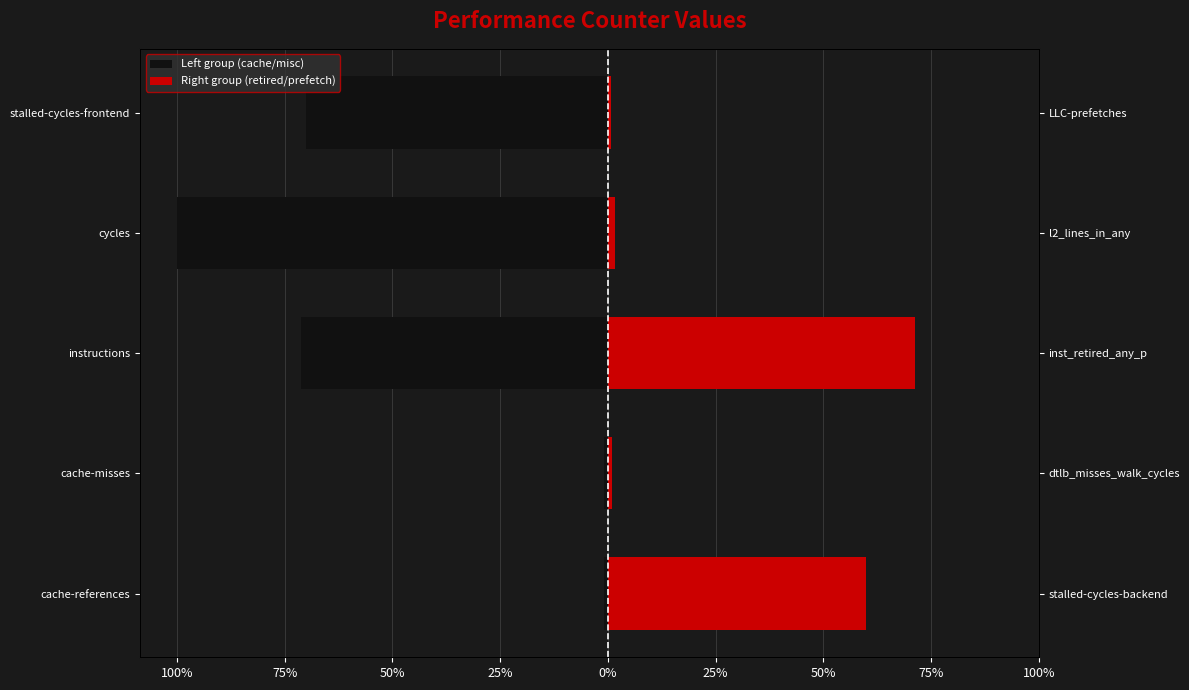

What is the difference between the maximum and minimum values in the Right group (retired/prefetch) series?

70.6